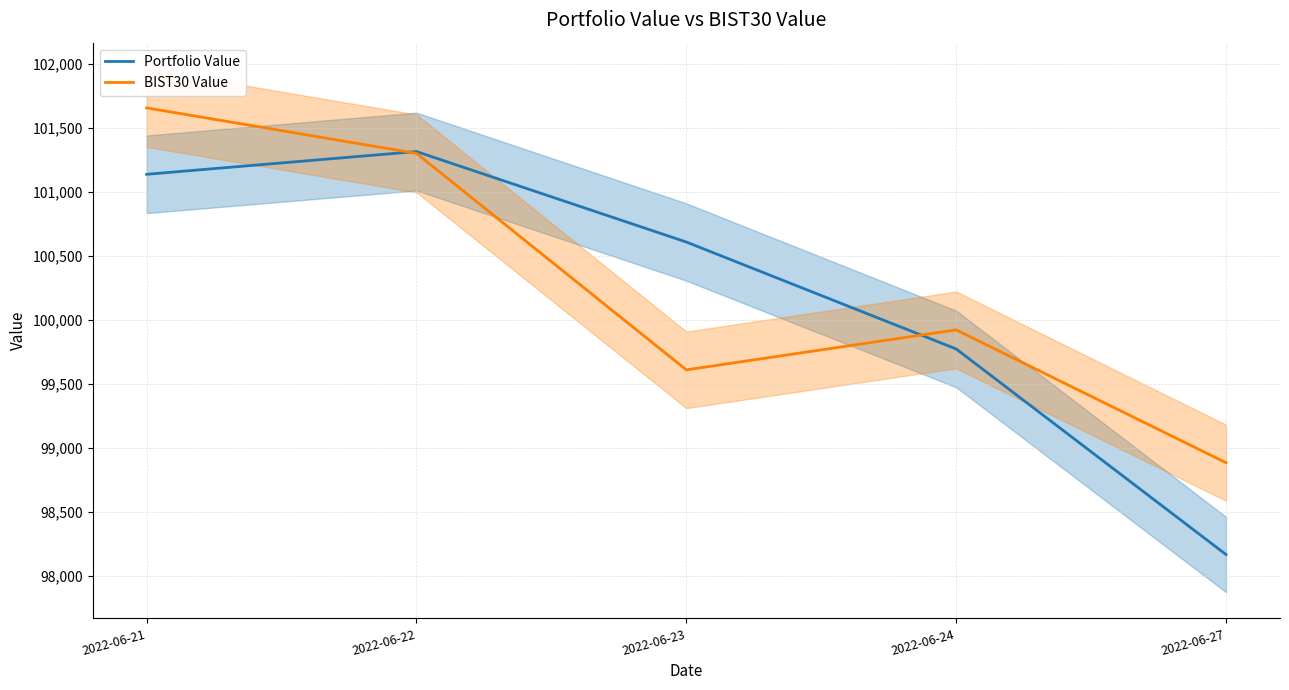

Rank the series by their average value, from highest to lowest.

BIST30 Value, Portfolio Value